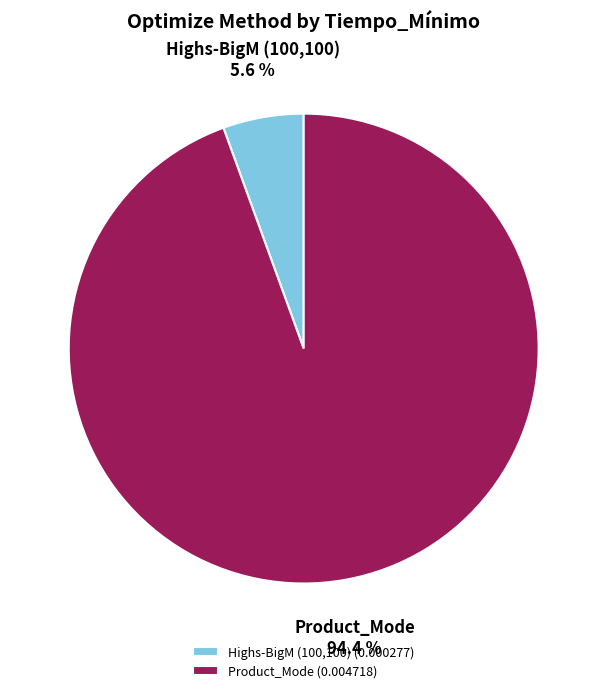

How many slices are in this pie chart?

2